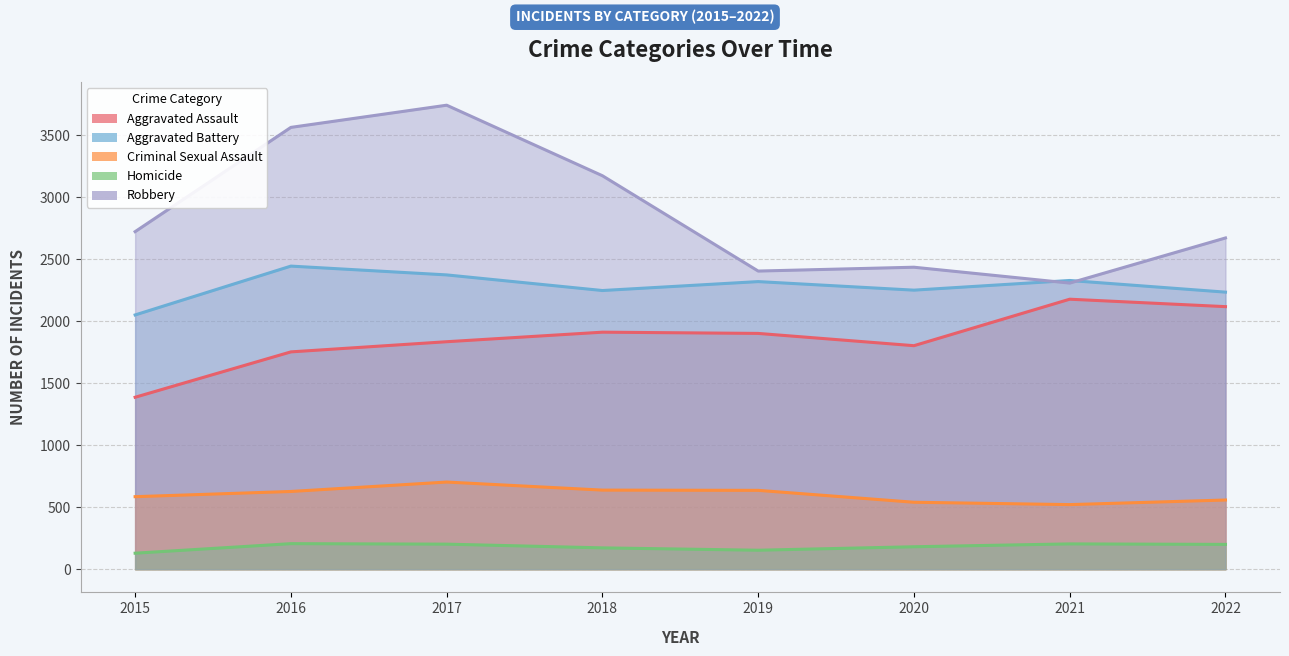

True or false: Aggravated Battery and Homicide intersect in this chart.

False